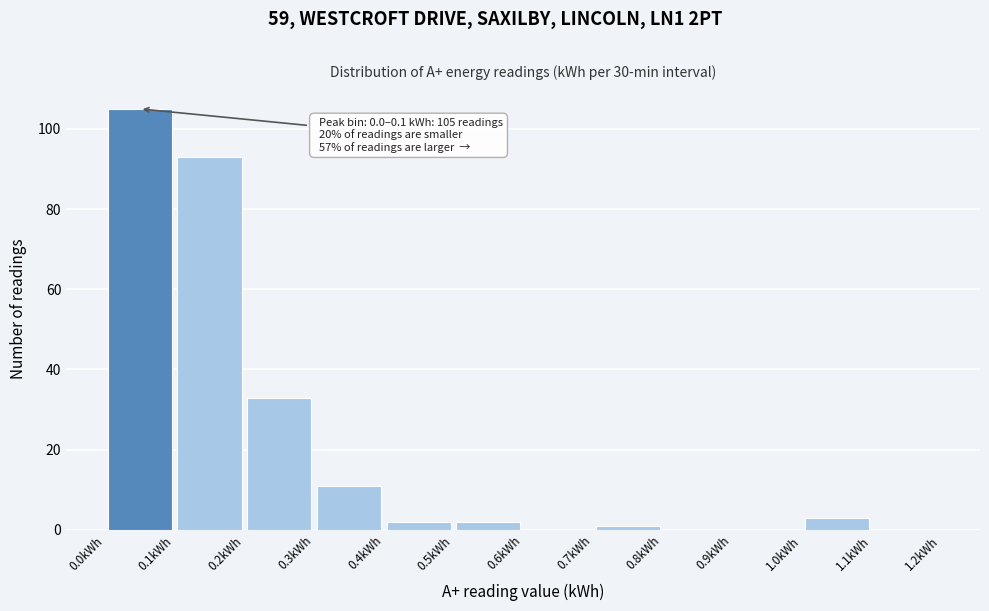

Which range on the x-axis has the tallest bar?

0.0 to 0.1